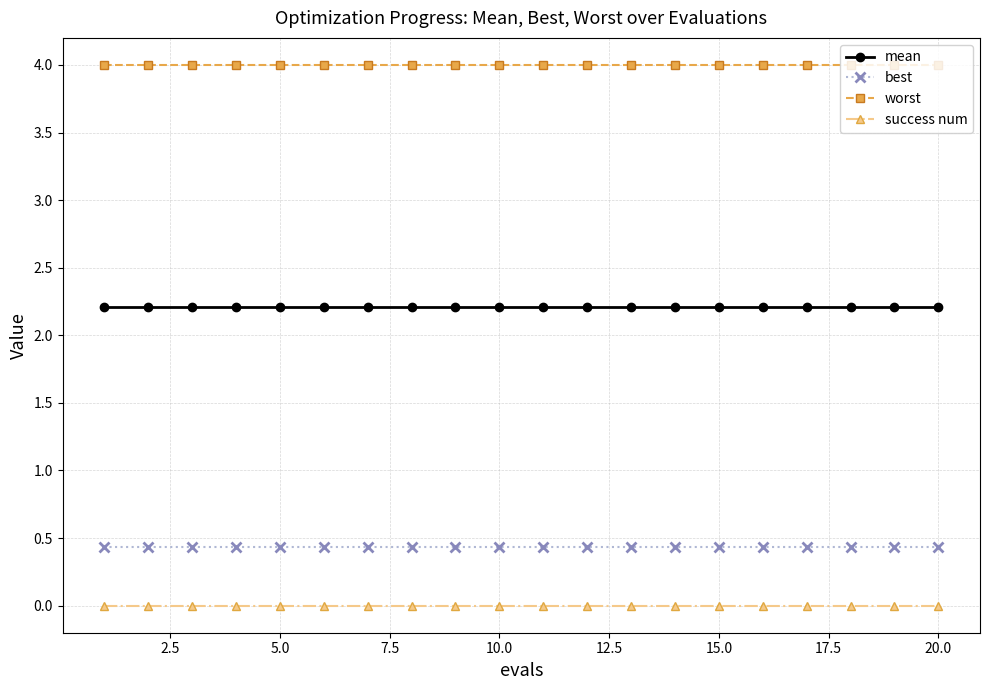

How many data points does each series have?

20